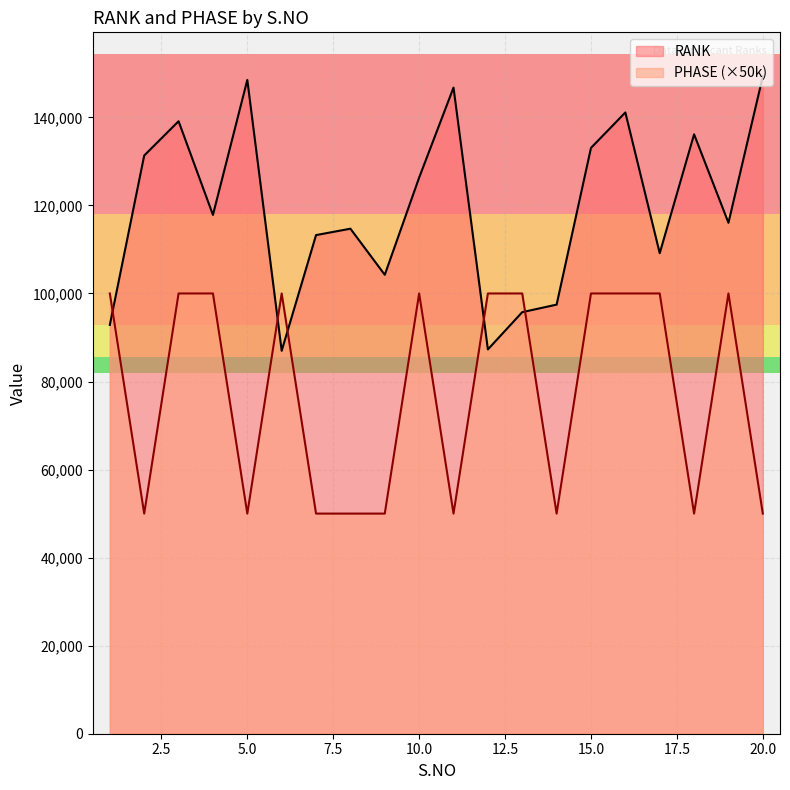

What is the difference between the maximum and minimum values in the PHASE series?

1